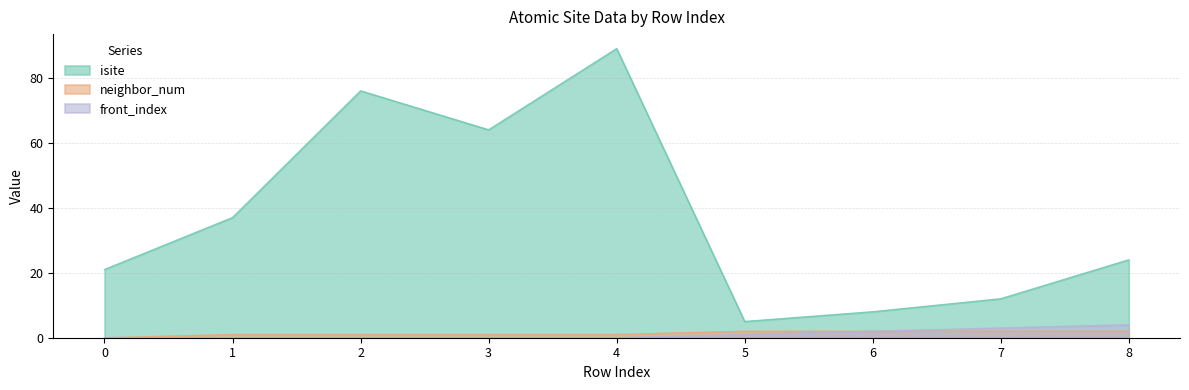

Does the chart display data point markers on the line(s)?

No